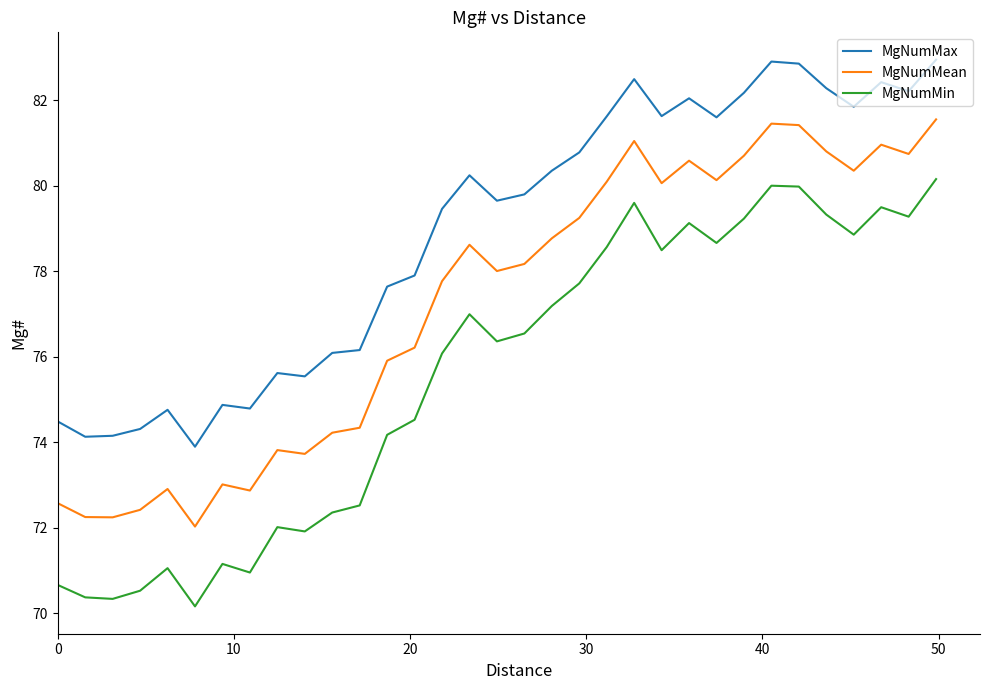

What is the difference between the maximum and minimum values in the MgNumMin series?

10.0